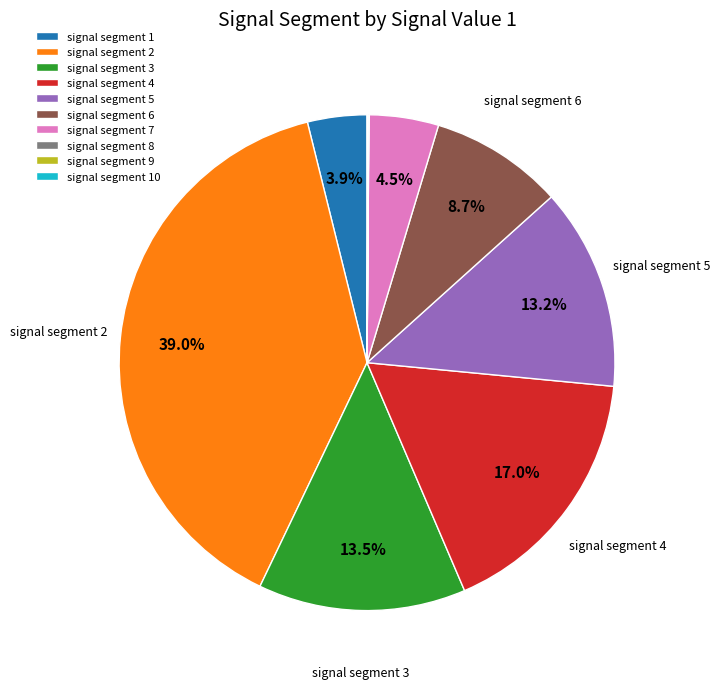

What percentage is NOT represented by signal segment 2?

61.0%